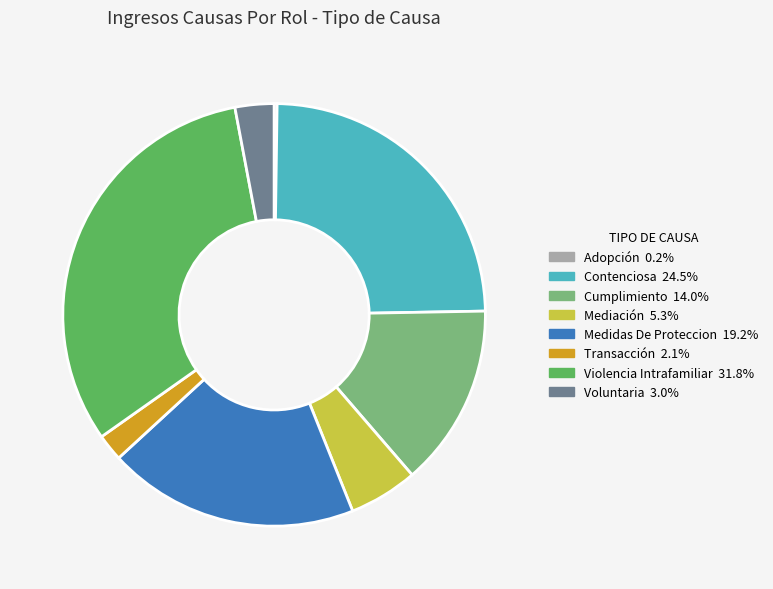

Does Violencia Intrafamiliar represent more than half of the total?

No